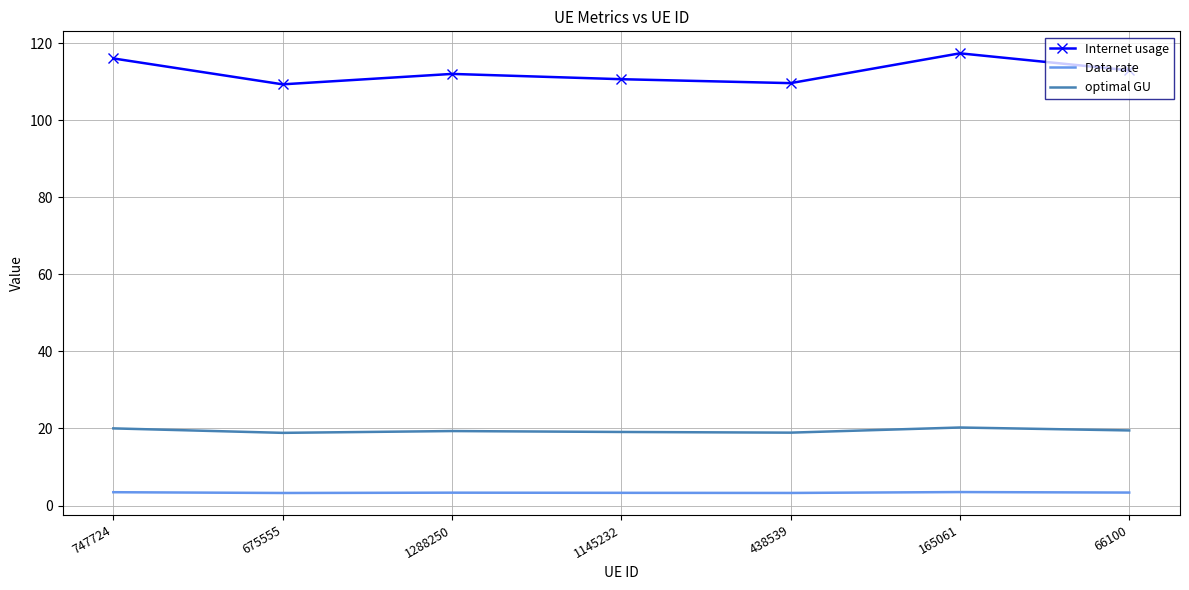

True or false: Internet usage and optimal GU intersect in this chart.

False